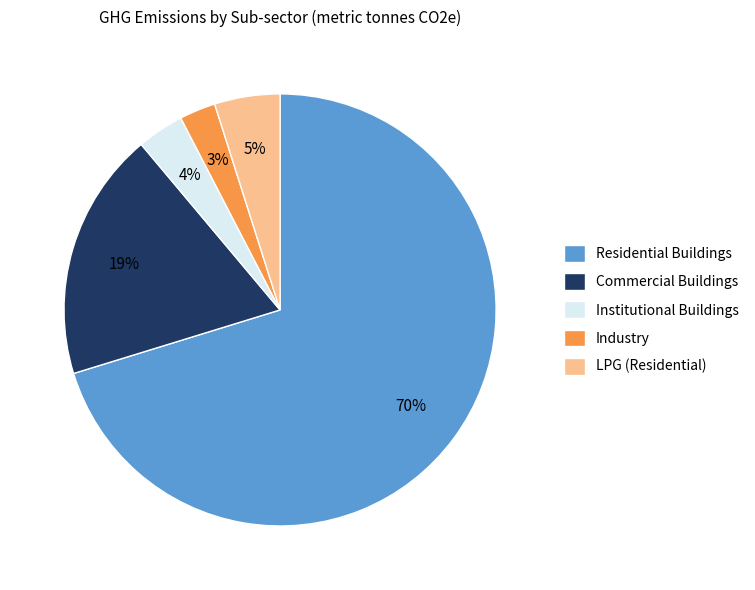

Does any single category account for the majority?

Yes